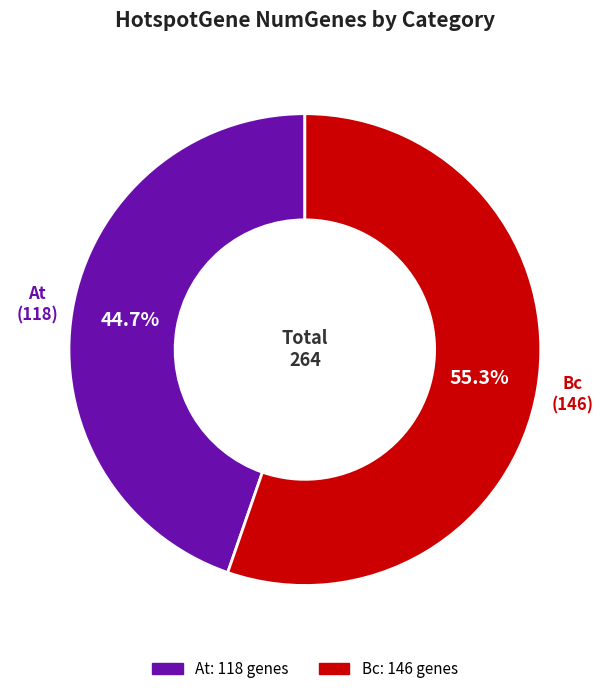

Is there a majority slice in this chart?

Yes